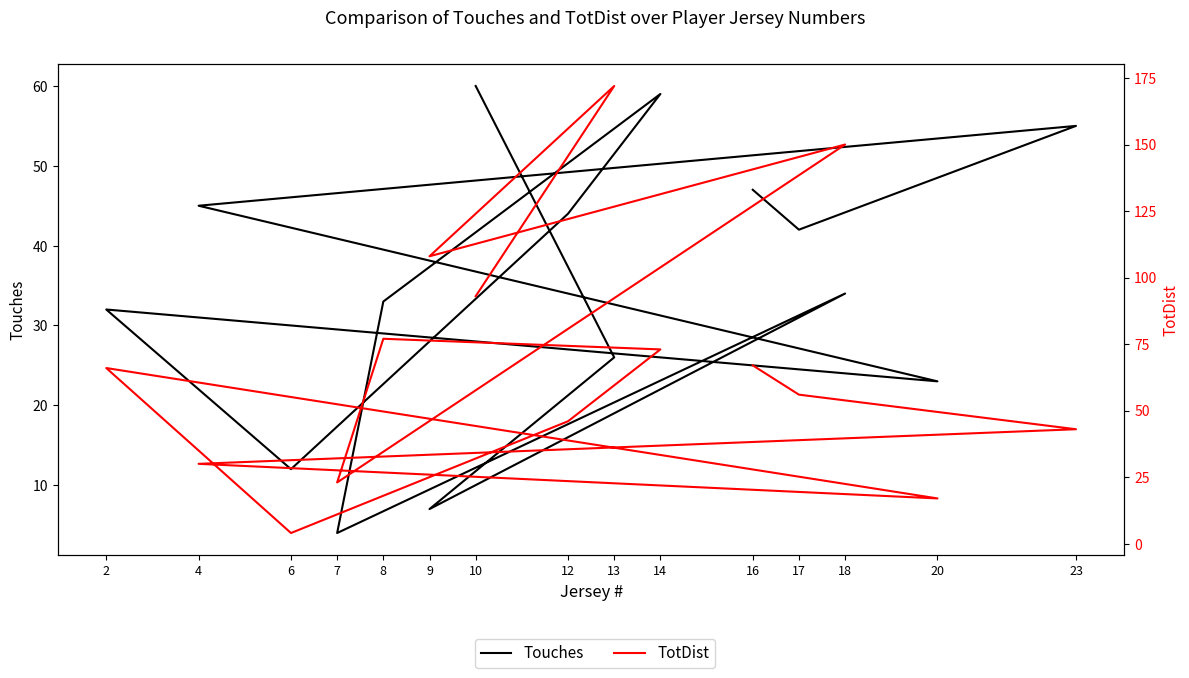

True or false: TotDist has more than 2 points higher than both neighbors.

True